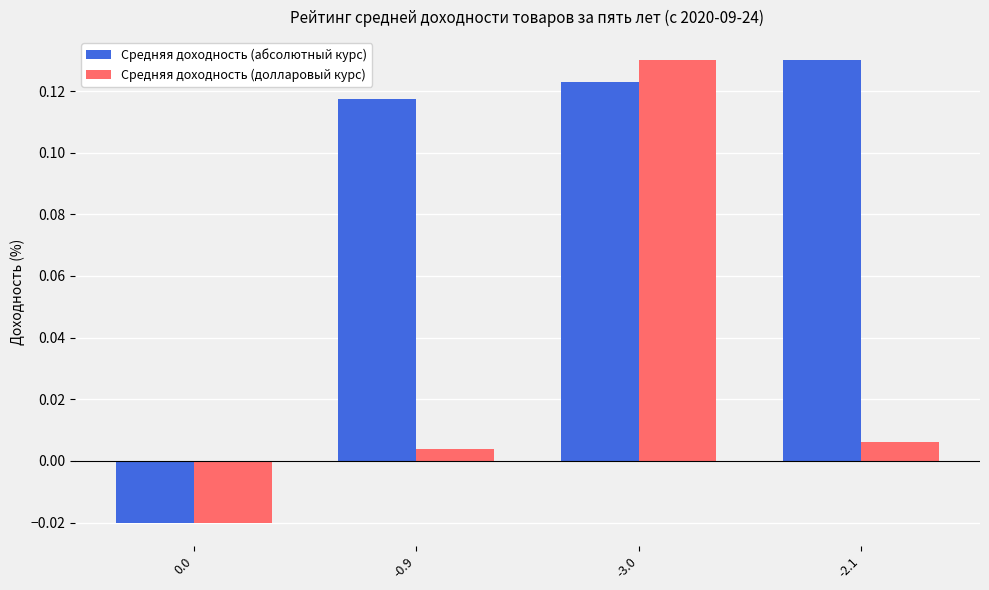

Rank the series by their average value, from highest to lowest.

Средняя доходность (абсолютный курс), Средняя доходность (долларовый курс)